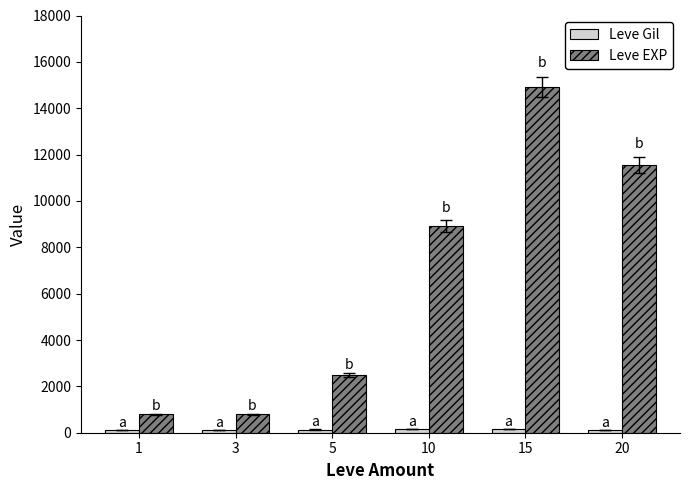

The value of Leve EXP at 5 is 2490. True or false?

True